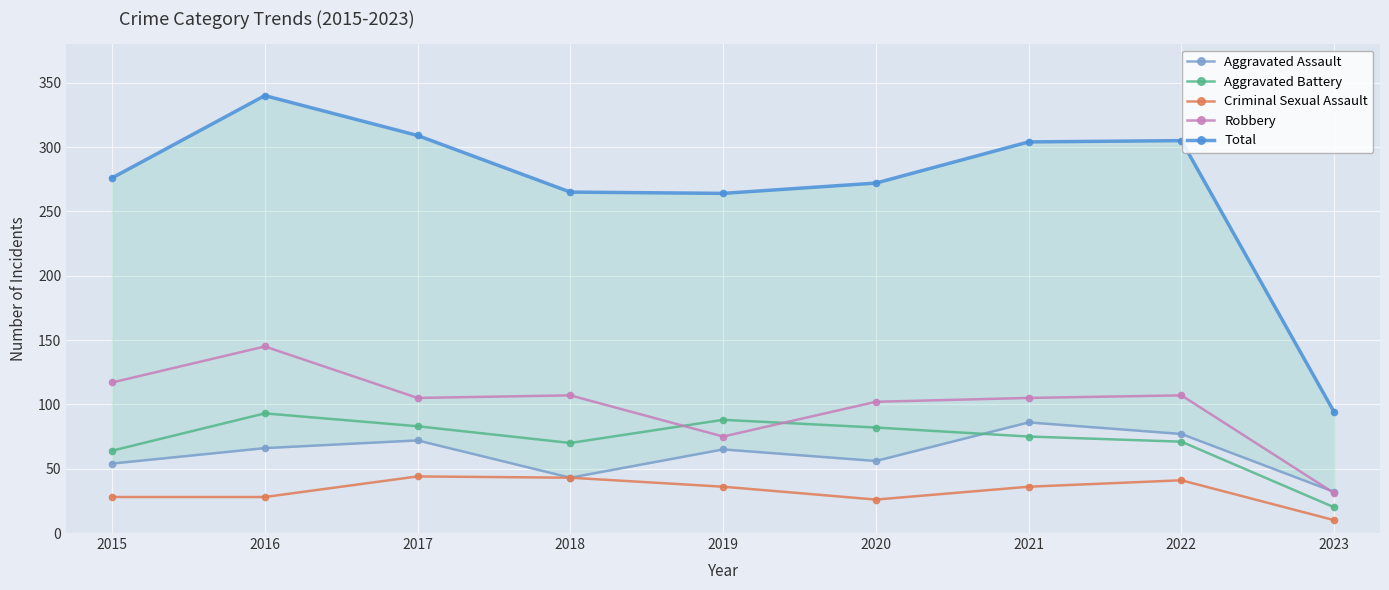

How many times do Aggravated Assault and Aggravated Battery cross each other?

1